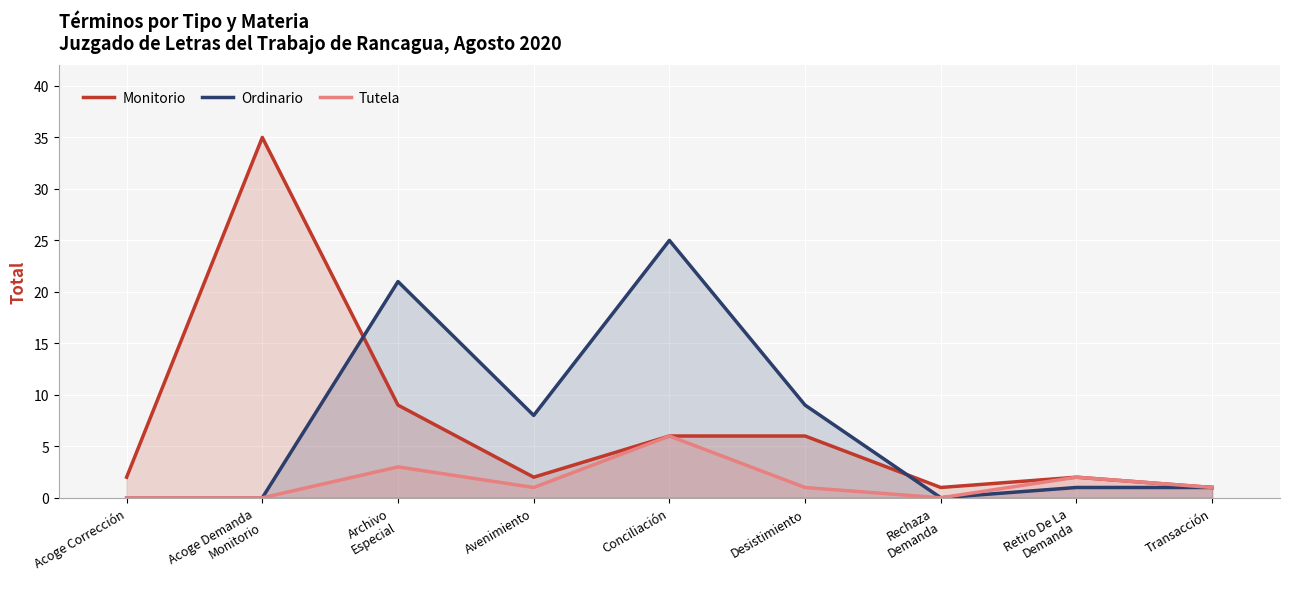

How many values in the Tutela series exceed 1?

3